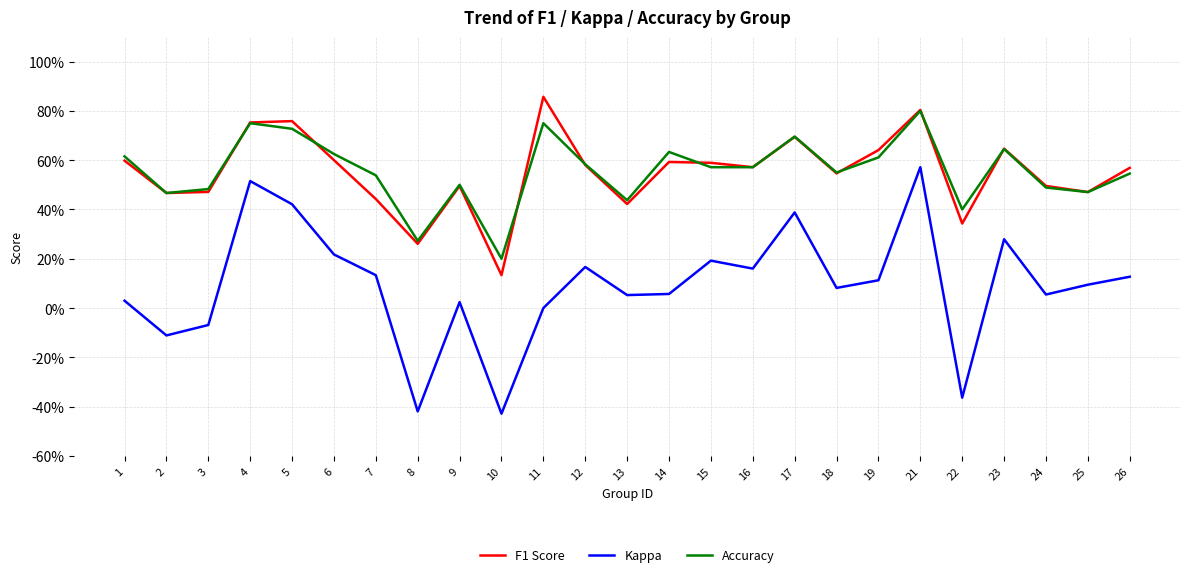

Does the chart have visible grid lines?

Yes